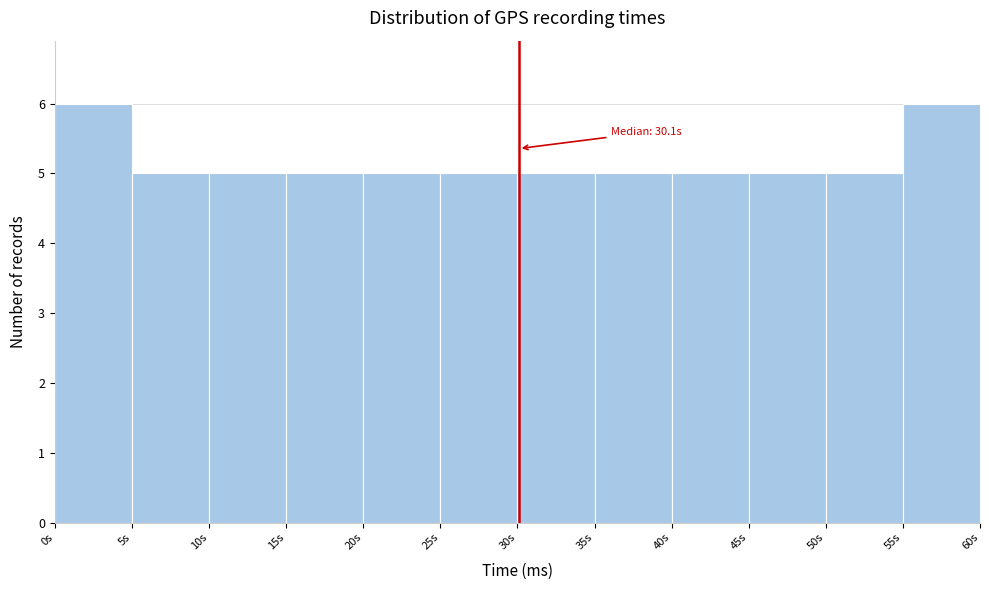

Reading left to right, what are all the values shown in this chart?

6	5	5	5	5	5	5	5	5	5	5	6